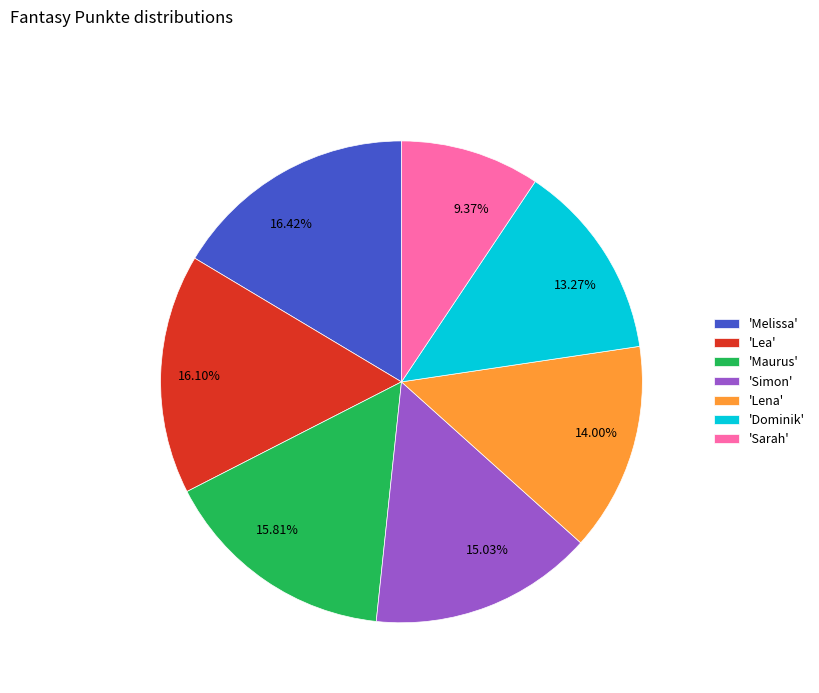

Is there a majority slice in this chart?

No